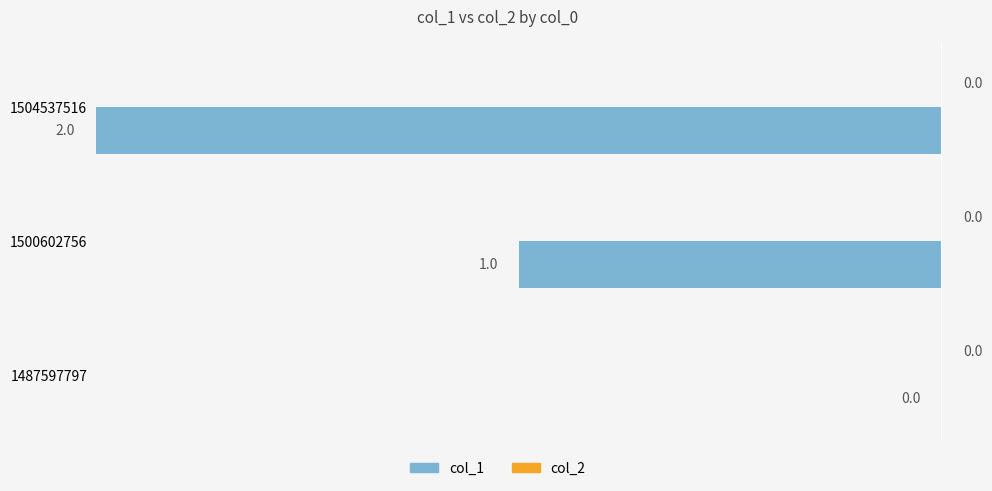

What is the sum of the values at 1500602756 and 1504537516?

-3